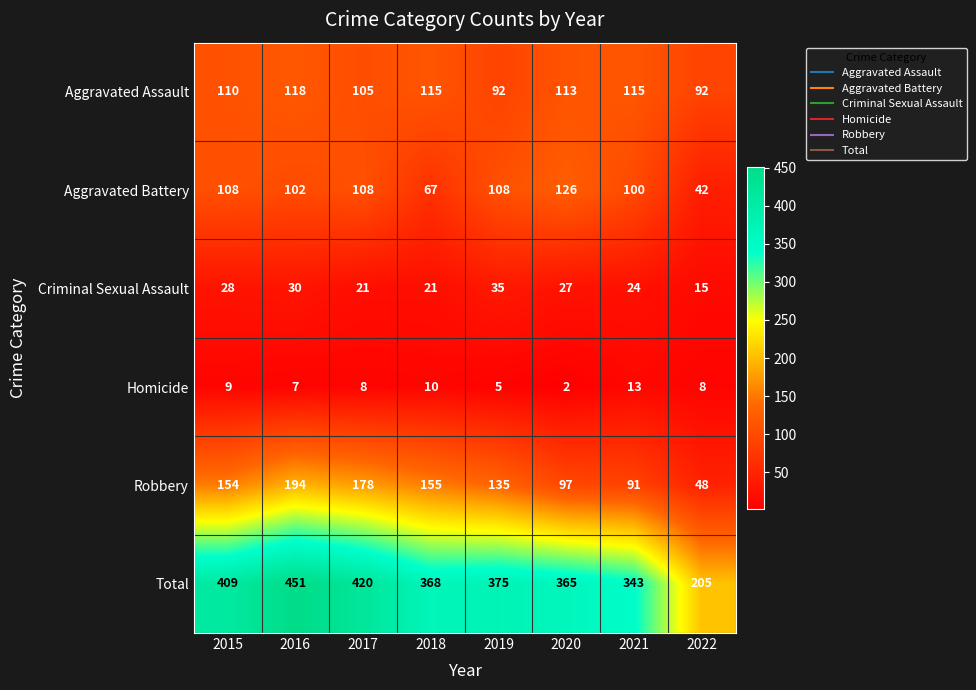

Count the Criminal Sexual Assault values in the range 21 to 30.

6